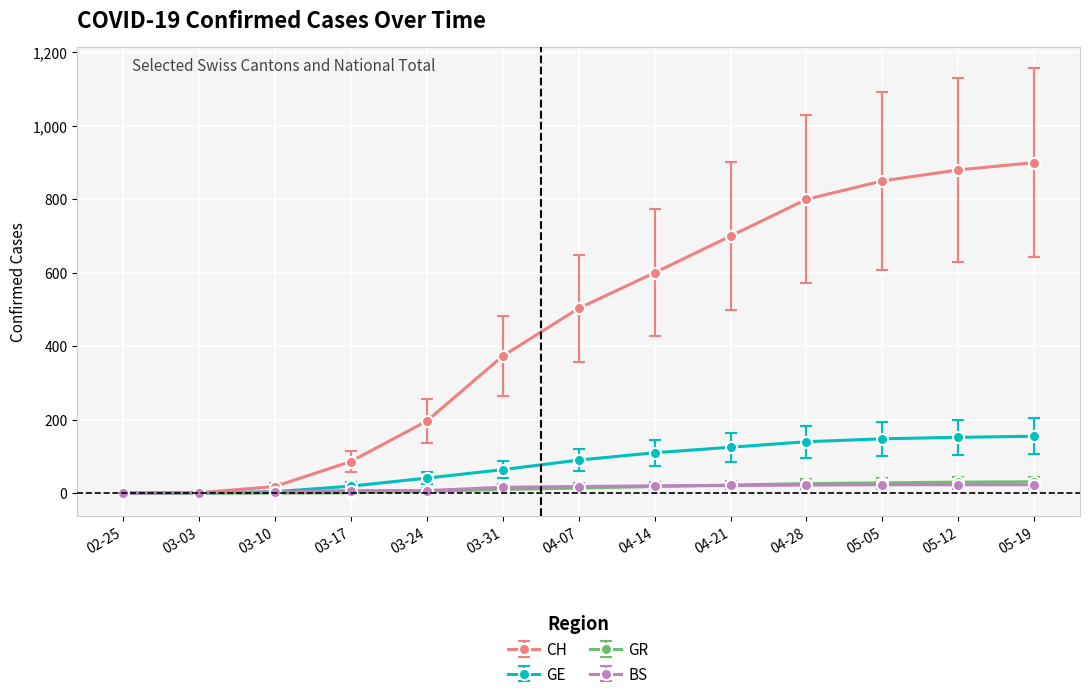

Which series has the widest spread of values?

CH